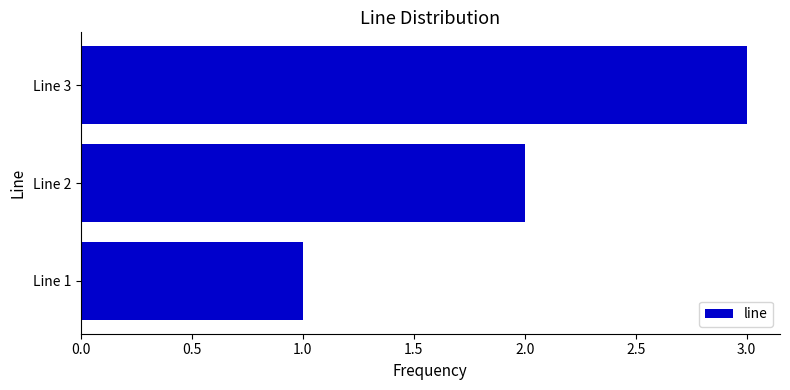

The value at Line 1 is 1. True or false?

True